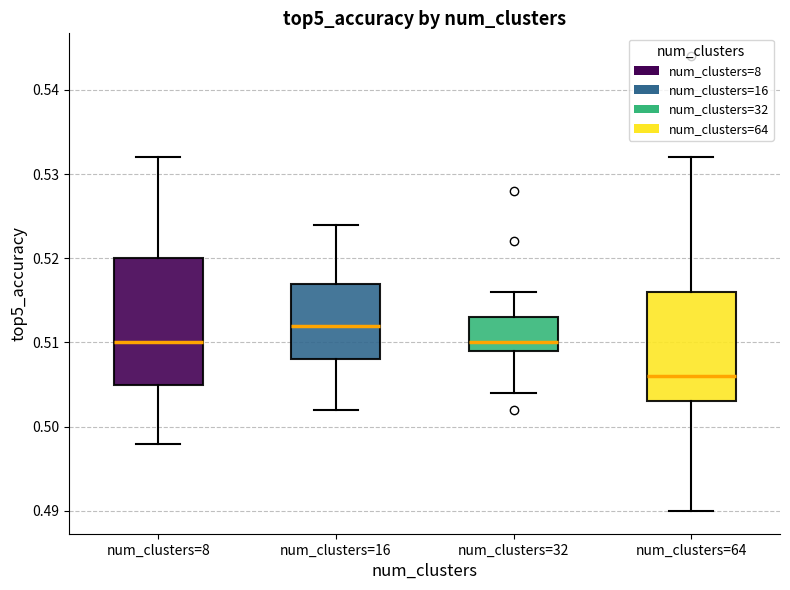

Where does the lower whisker of the box for num_clusters=8 end on the y-axis? The values are not printed on the chart, so give them approximately, as read against the axis.

0.498